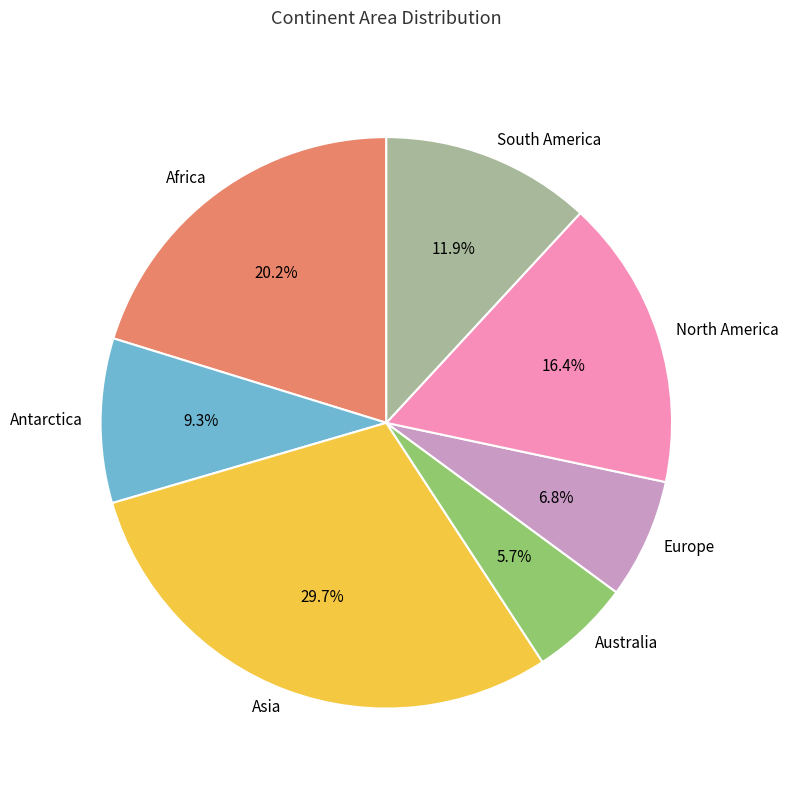

Which has a higher value, South America or Antarctica?

South America